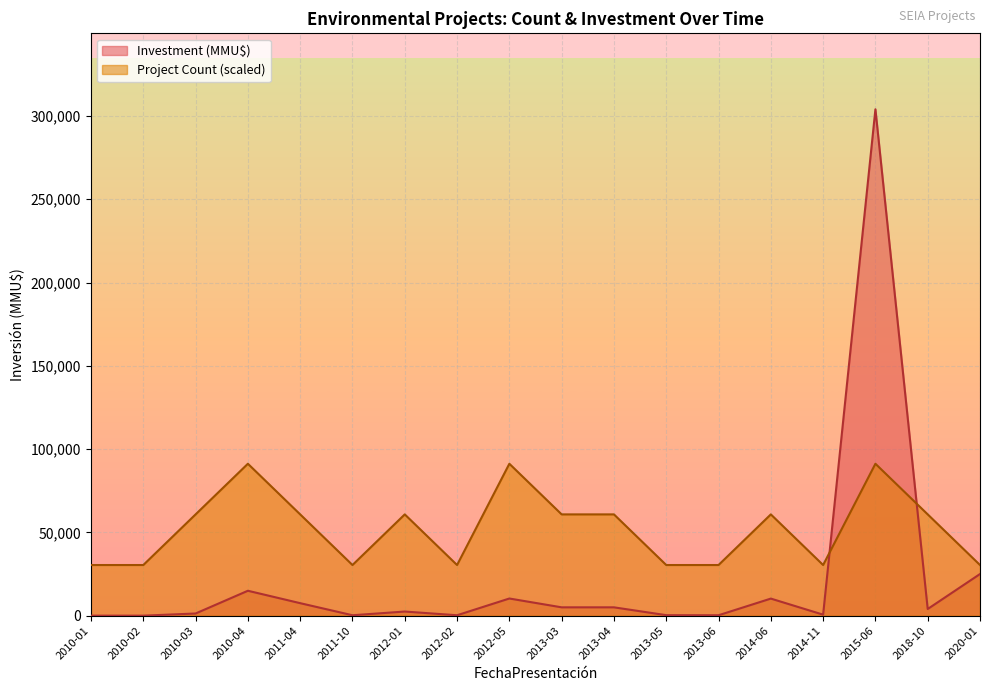

What position from the left is 2010-04?

4